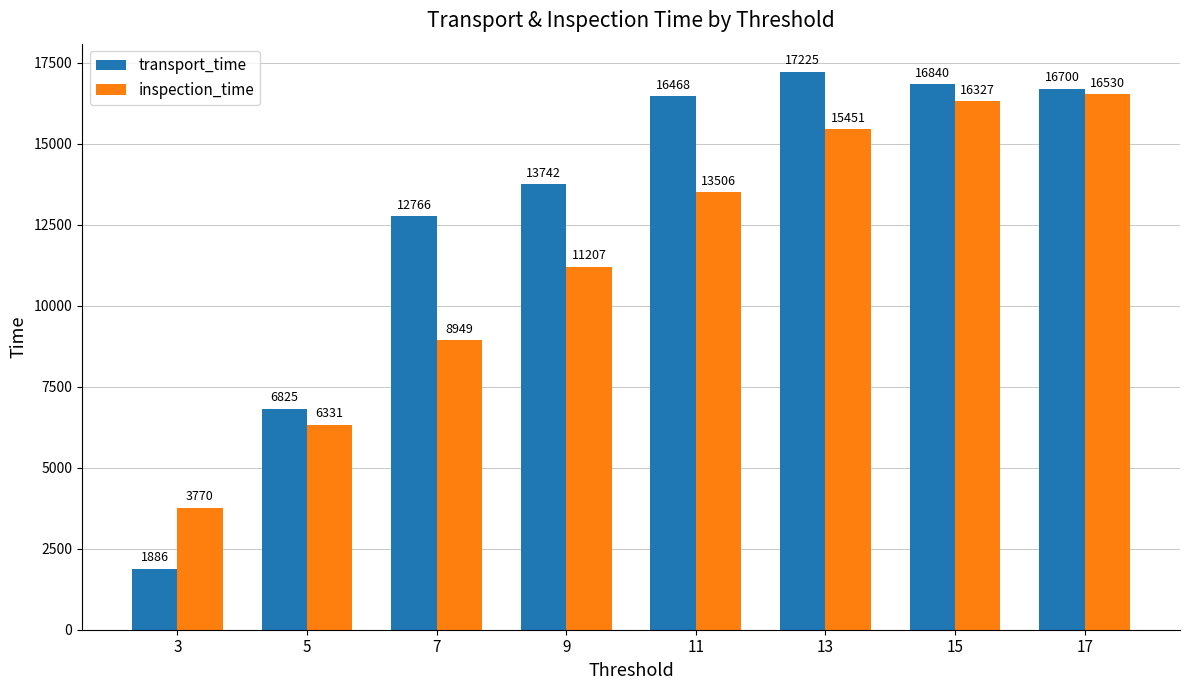

List the series in order of their overall mean, highest first.

transport_time, inspection_time